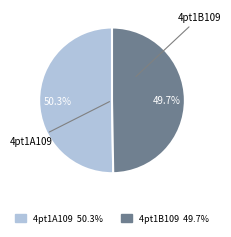

To the nearest percent, what portion does 4pt1B109 represent?

50%